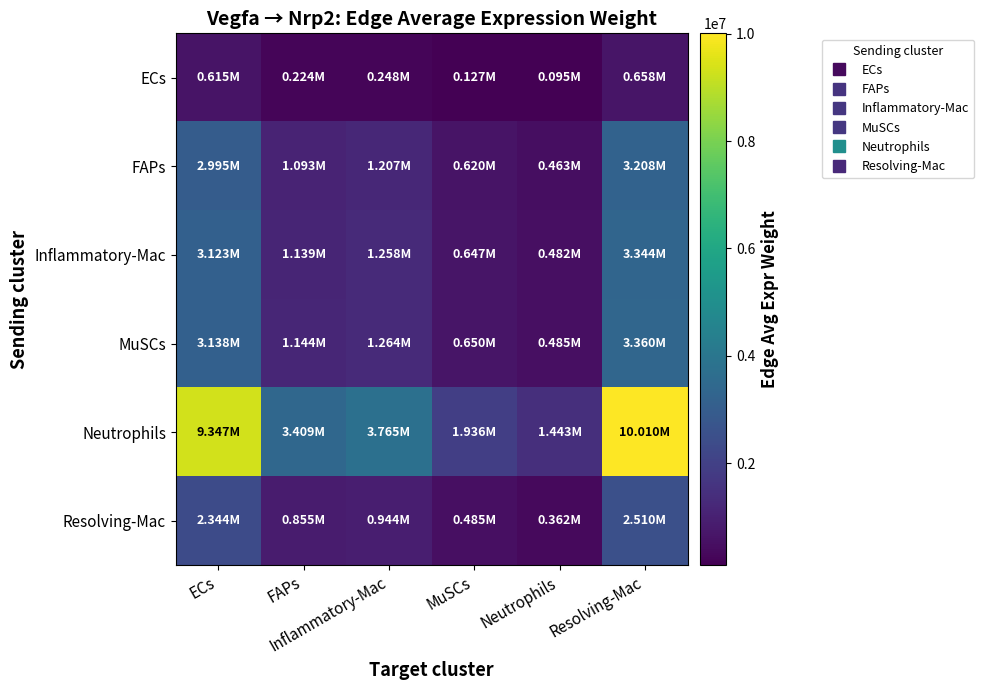

What is the greatest value displayed?

10010136.2